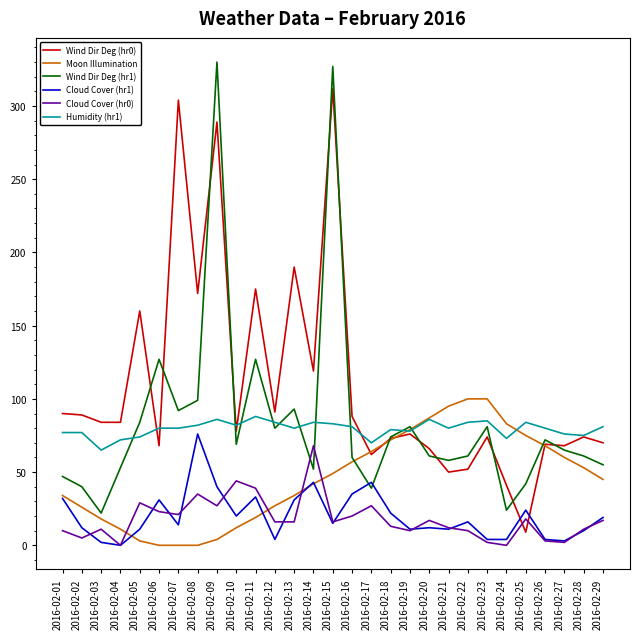

List the series in order of their peak value, highest first.

Wind Dir Deg (hr1), Wind Dir Deg (hr0), Moon Illumination, Humidity (hr1), Cloud Cover (hr1), Cloud Cover (hr0)